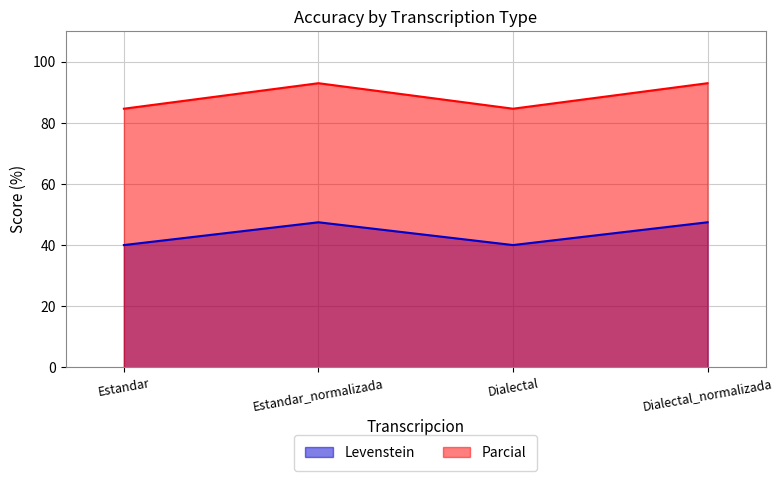

At which category does Levenstein reach its first local peak?

Estandar_normalizada